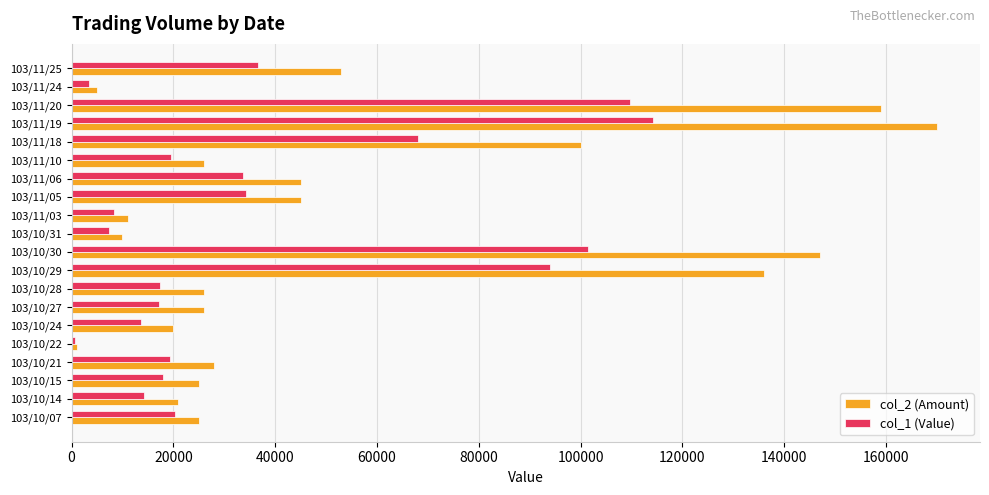

Is the value of col_2 (Amount) at 103/11/18 greater than the value of col_1 (Value) at 103/11/19?

No